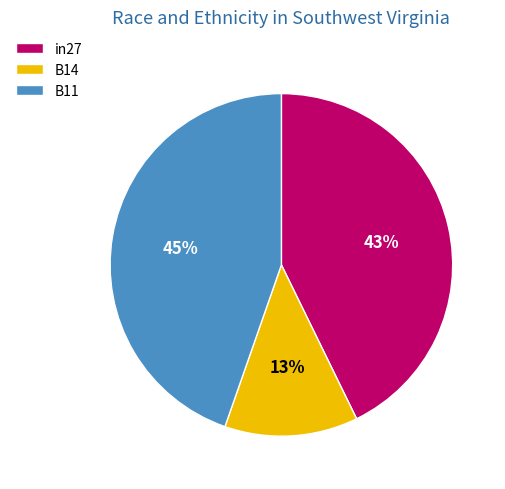

What is the smallest slice in the pie chart?

B14